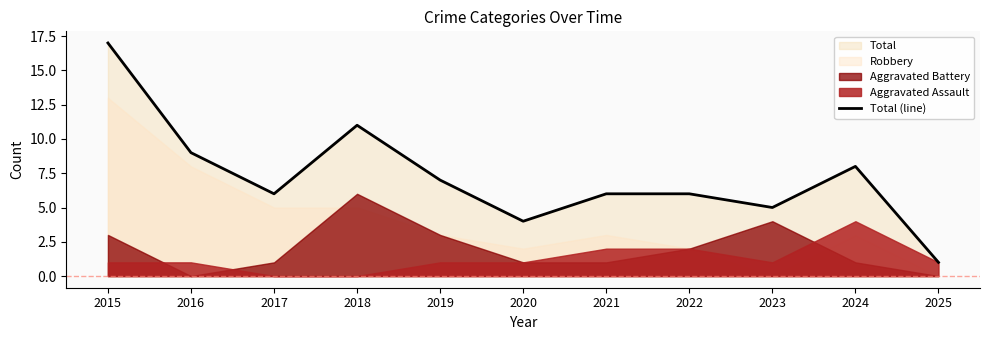

Which label corresponds to the smallest value in the chart?

2025